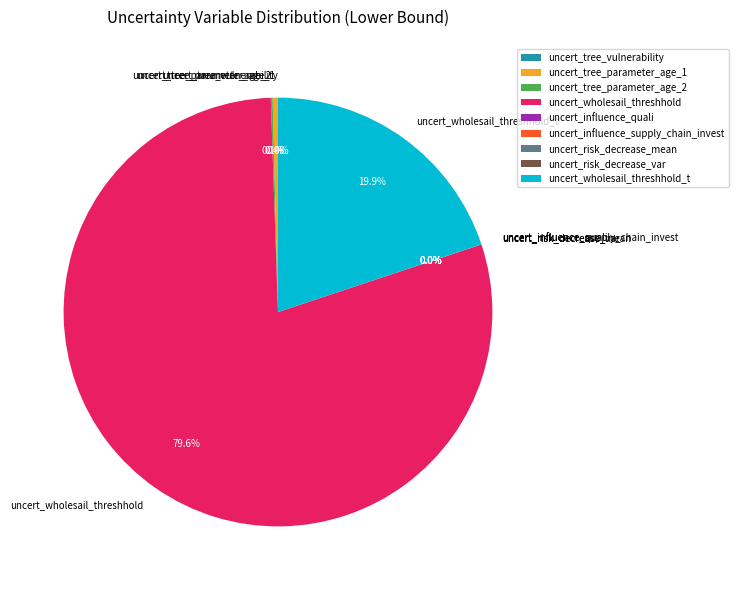

Is there any slice that represents more than half of the pie?

Yes